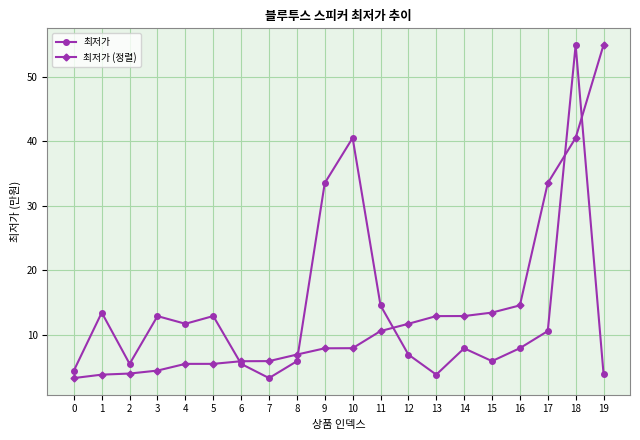

How many data points in 최저가 are above 7?

11